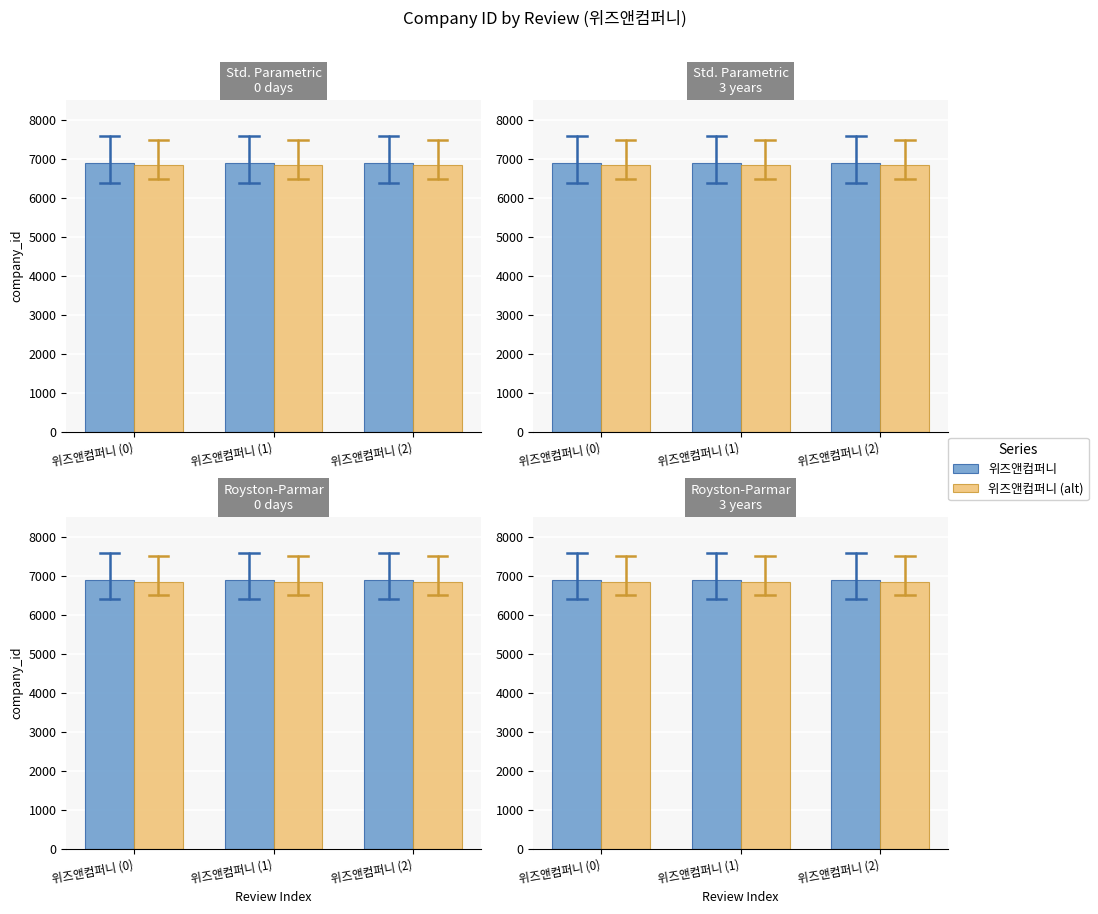

True or false: 위즈앤컴퍼니 has a value of 6890 at 위즈앤컴퍼니 (0).

True